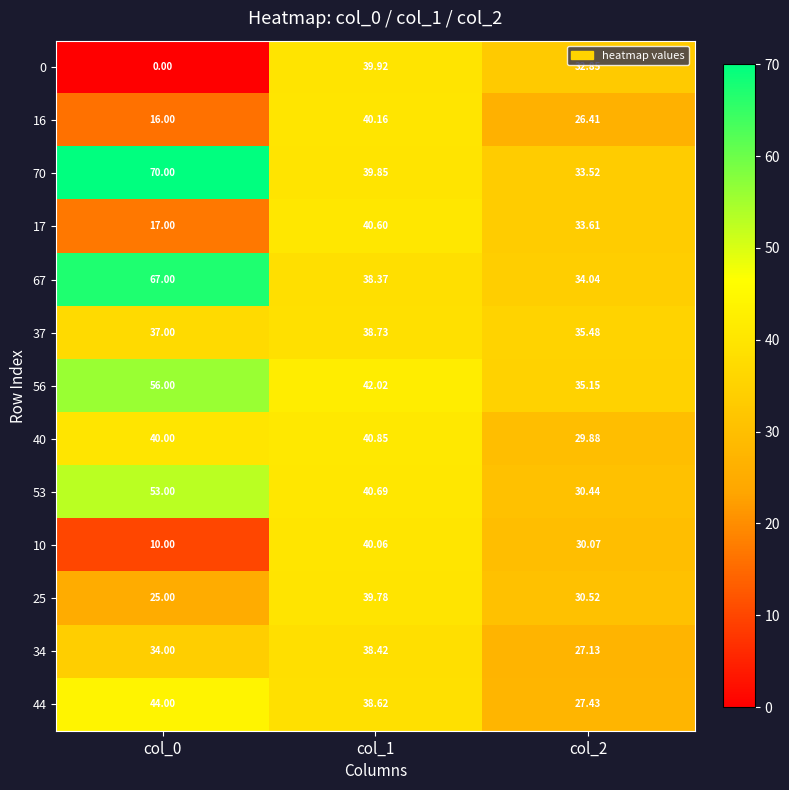

Is the value of 40 at col_0 greater than the value of 70 at col_1?

Yes